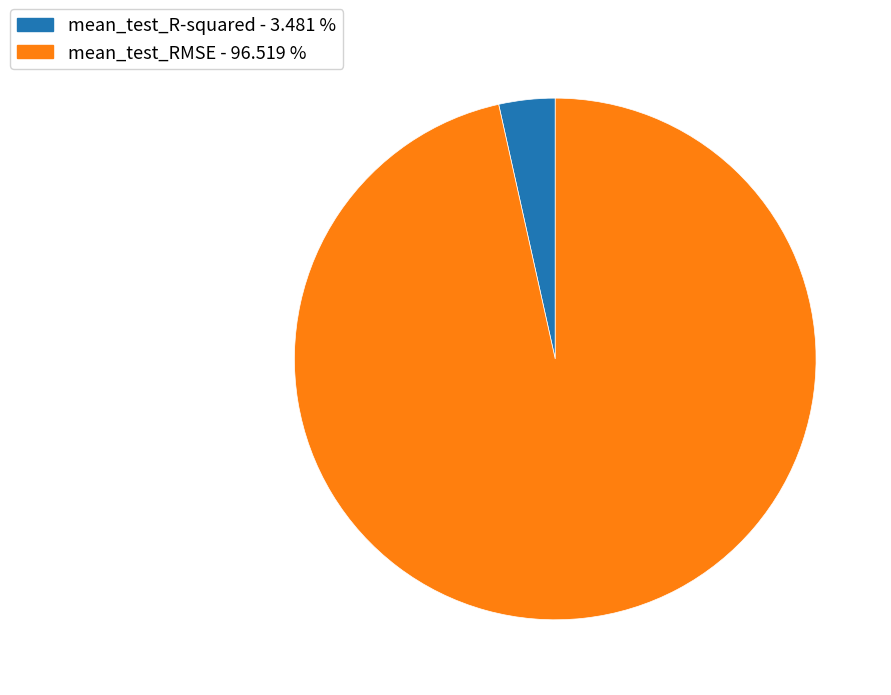

Between mean_test_RMSE and mean_test_R-squared, which is larger?

mean_test_RMSE